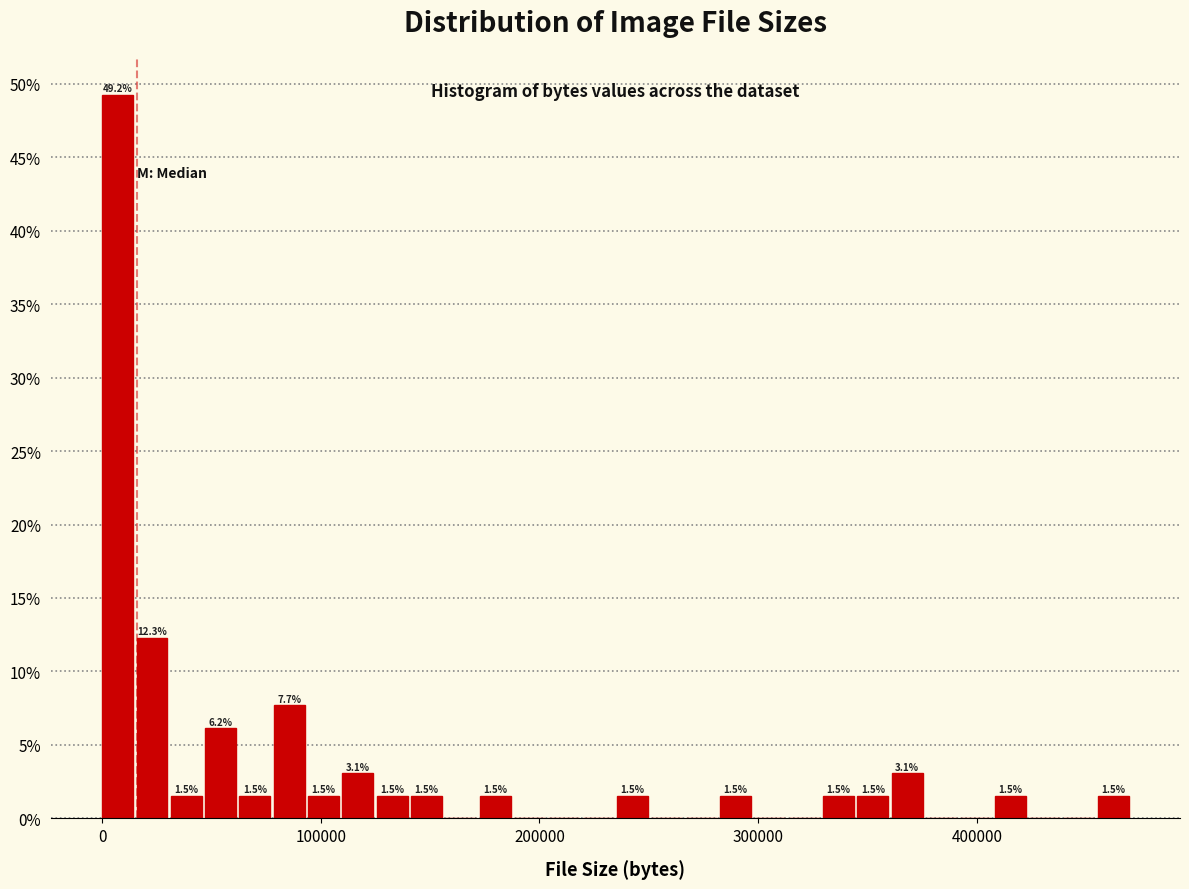

Read against the x-axis, roughly where is the centre of the tallest bar?

10000